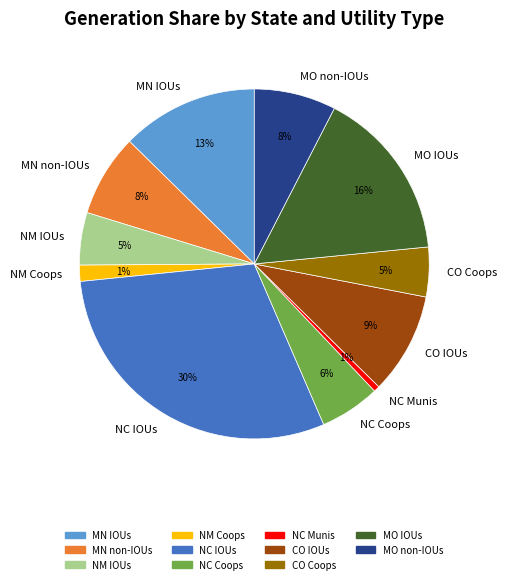

Does any single category account for the majority?

No